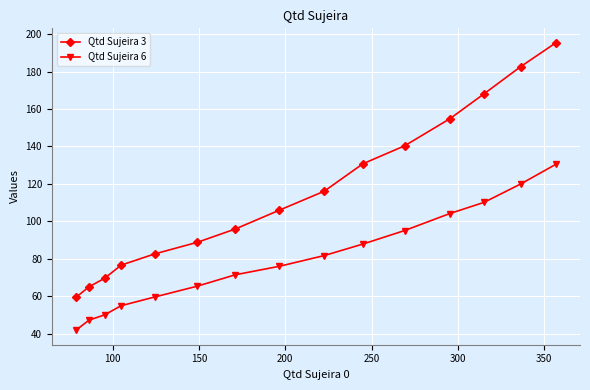

What is the value of the Qtd Sujeira 3 point at the 13th from the left?

168.1